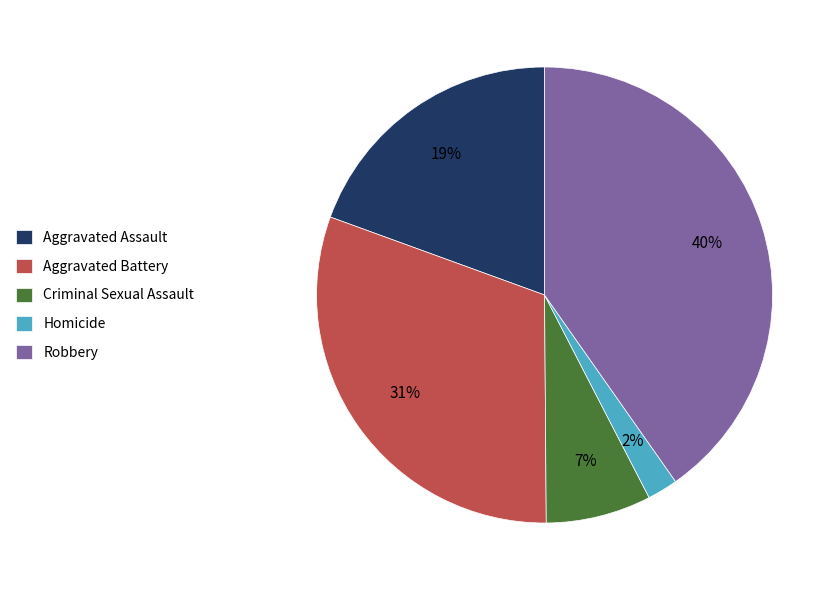

Rank the categories by value from highest to lowest.

Robbery, Aggravated Battery, Aggravated Assault, Criminal Sexual Assault, Homicide